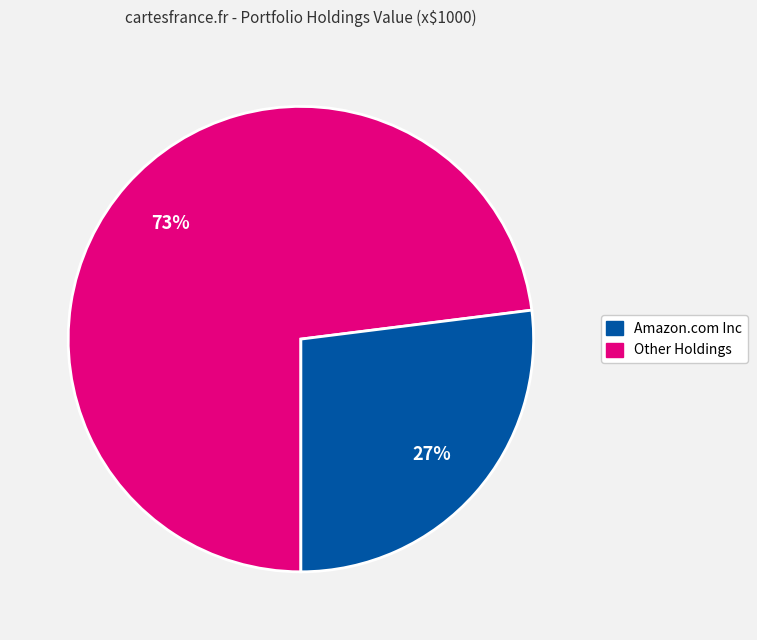

Does any single category account for the majority?

Yes